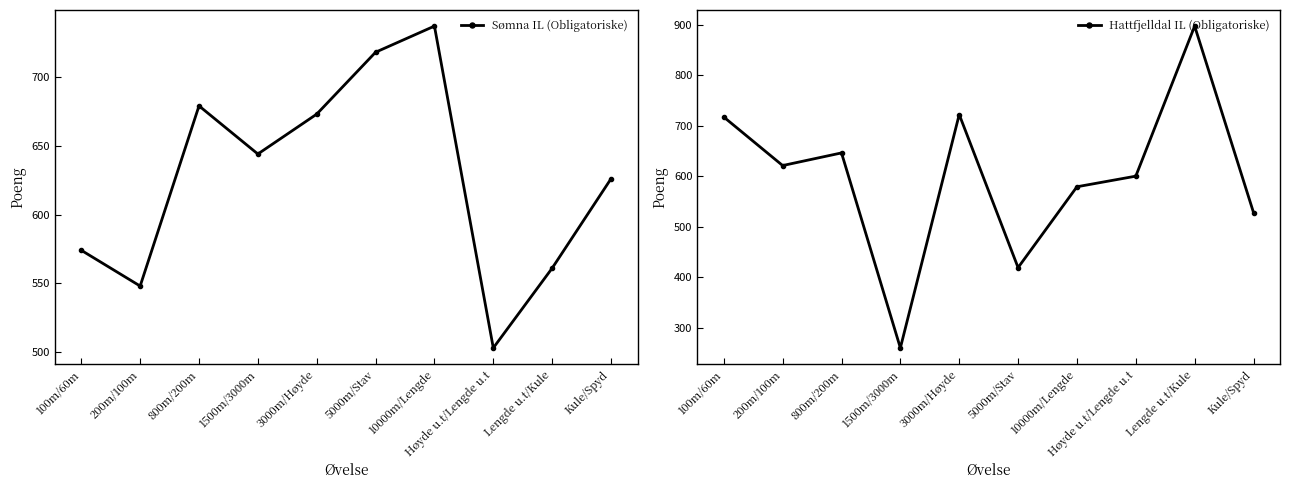

How many values in the Hattfjelldal IL (Obligatoriske) series exceed 621?

4